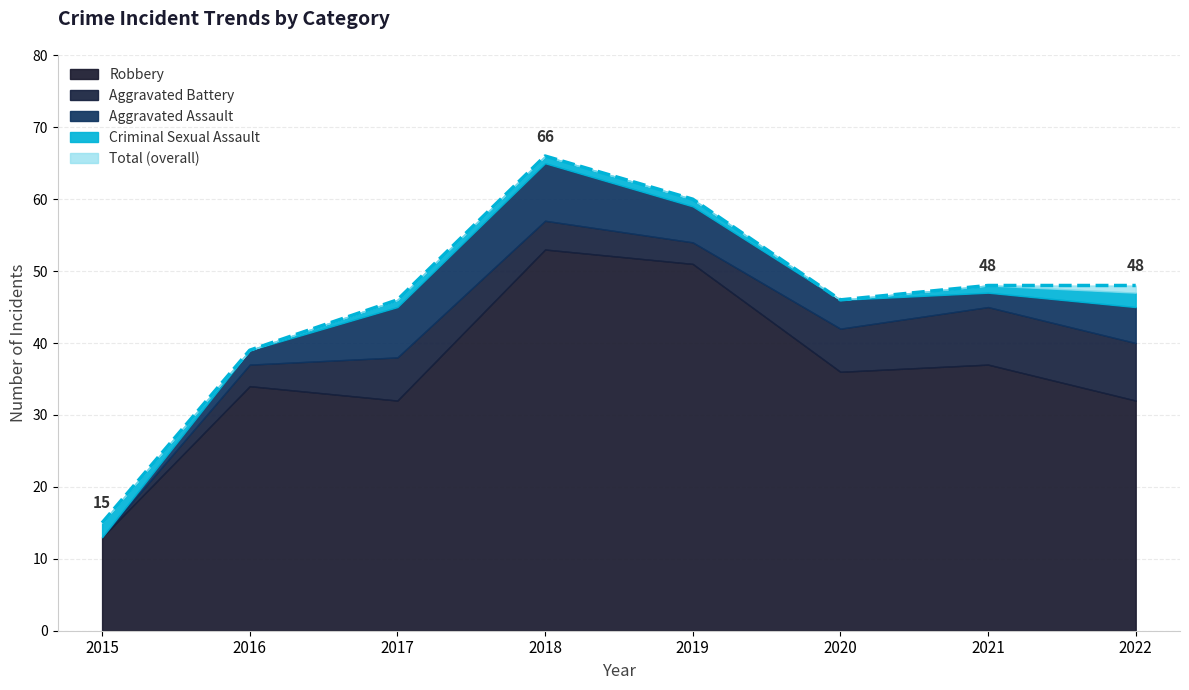

How many series are shown in this chart?

5